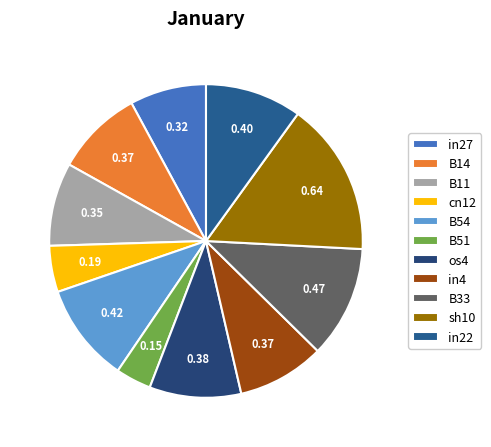

Is it true that in22 is 15% of the pie?

False